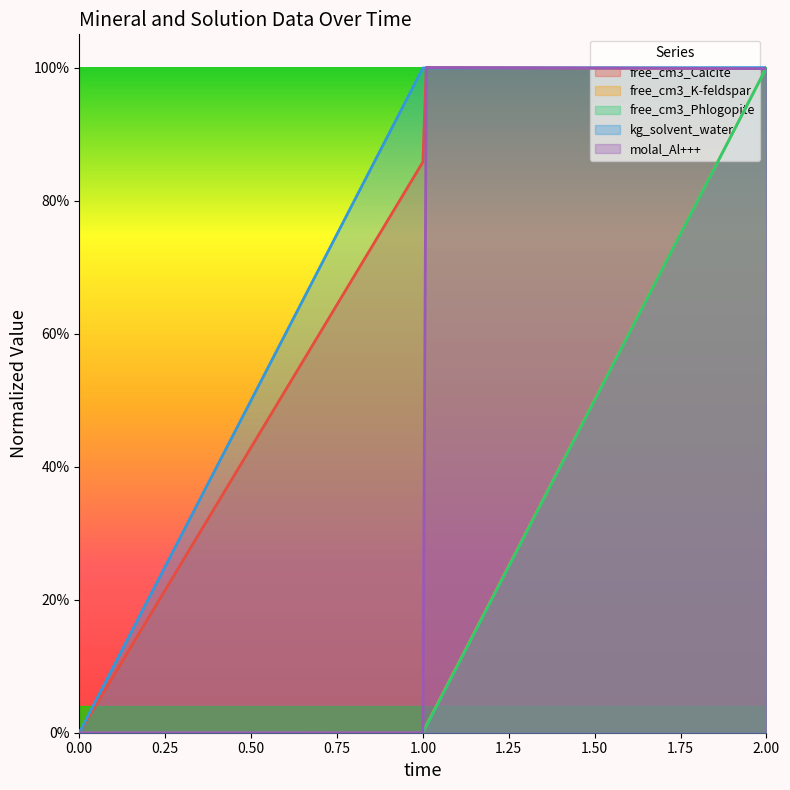

What is the greatest value displayed?

1.0